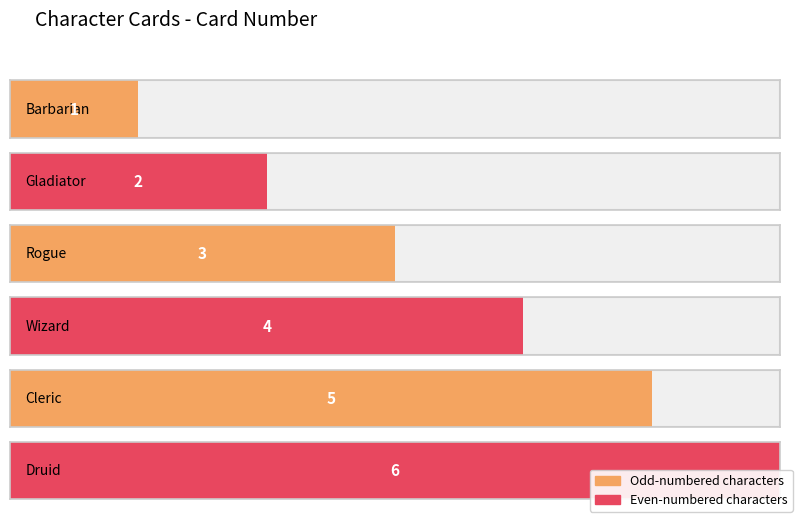

What position from the right is Cleric?

2